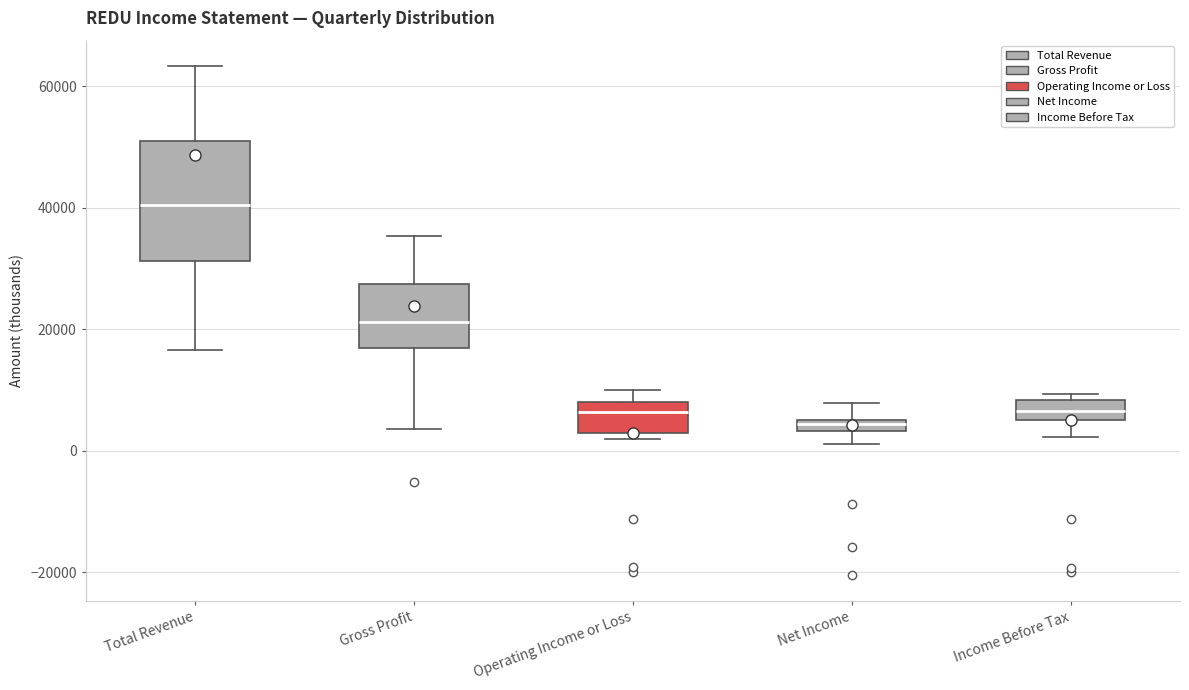

Which box's median line is the highest?

Total Revenue